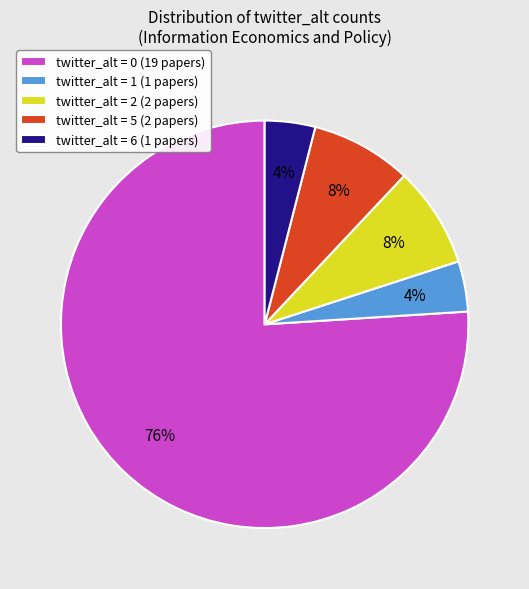

Which category has the biggest portion of the pie?

twitter_alt = 0 (19 papers)